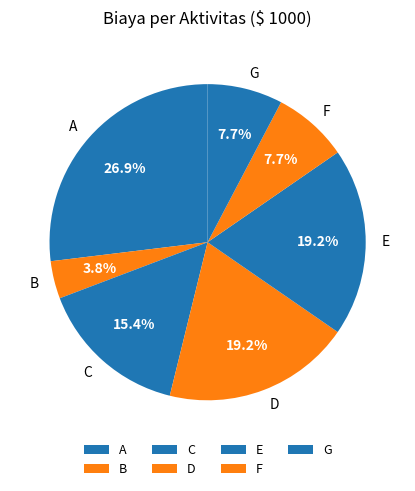

Which slice is the smallest?

B